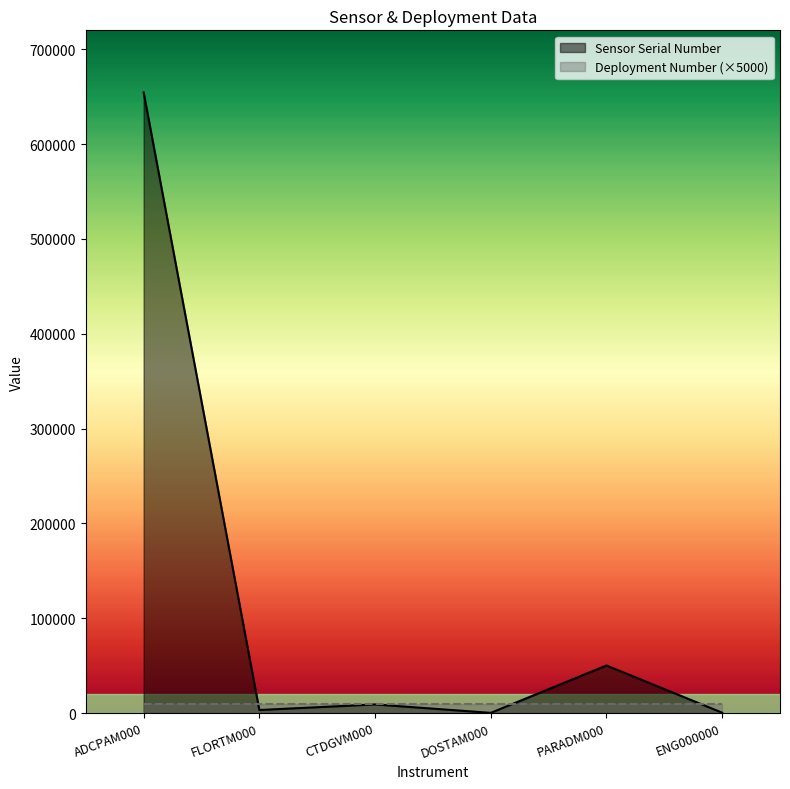

What is the change in value from ADCPAM000 to PARADM000?

-604418